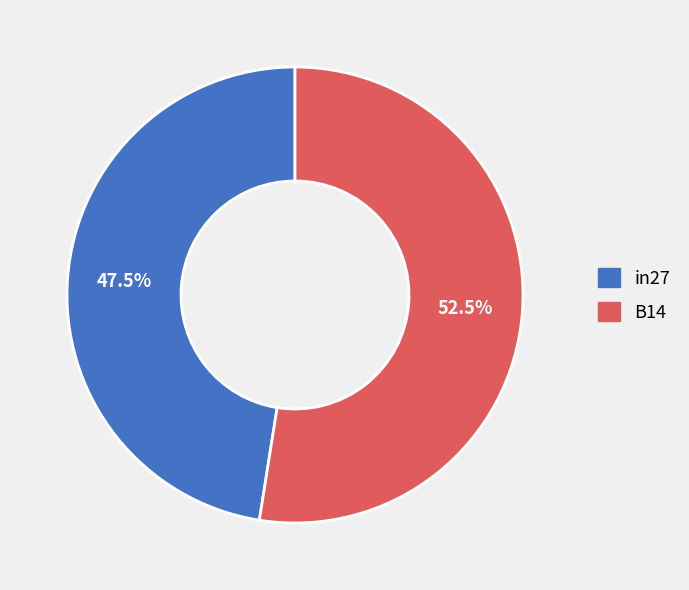

Is there any slice that represents more than half of the pie?

Yes